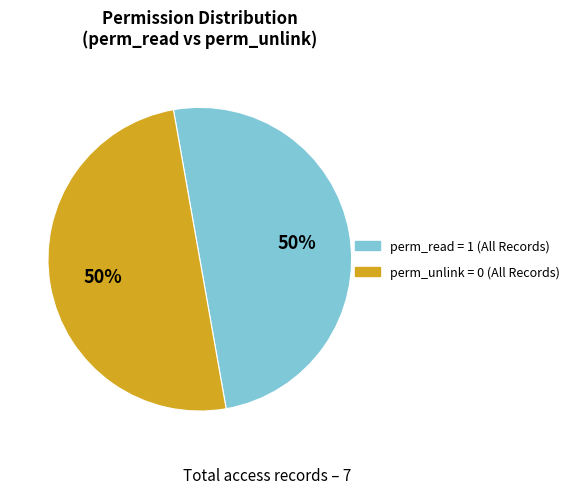

The perm_read = 1 (All Records) slice represents 45% of the pie. True or false?

False